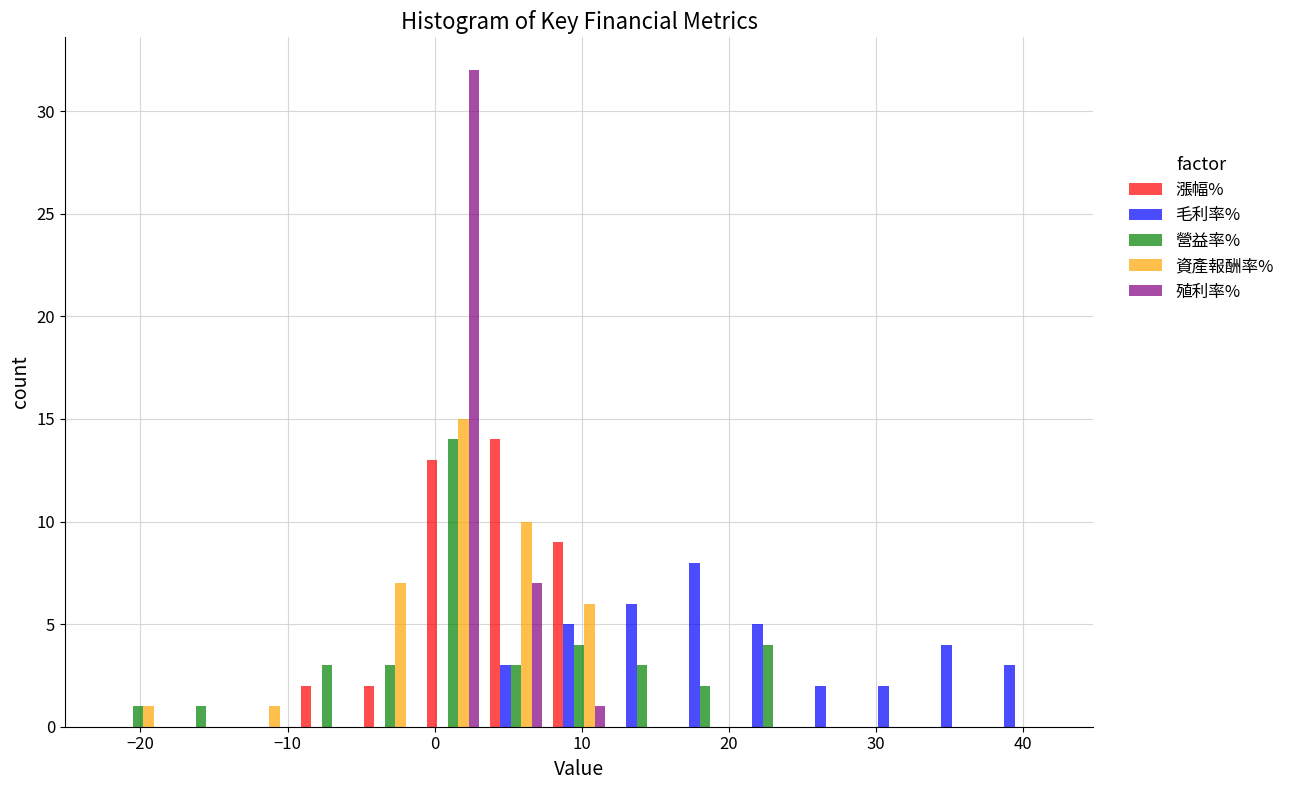

In the 資產報酬率% series, which range on the x-axis has the tallest bar?

-1 to 3